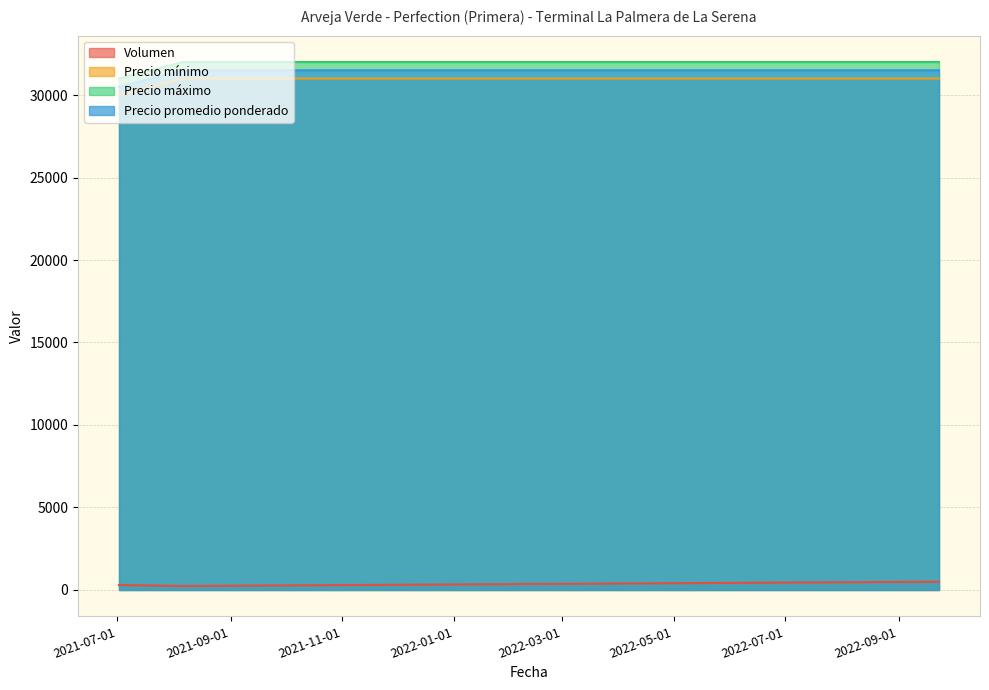

What is the smallest value displayed?

240